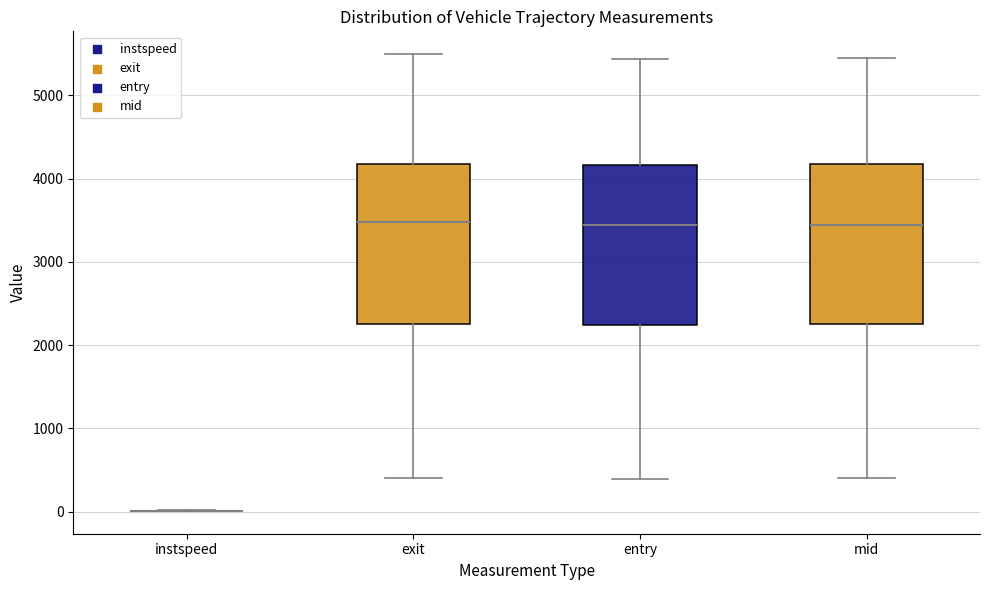

Reading left to right, read every box against the y-axis: the position of its median line, the range the box covers, and the ends of its whiskers. The values are not printed on the chart, so give them approximately, as read against the axis.

instspeed: box collapsed to a line at 0, whiskers 0 to 0
exit: median 3500, box 2300 to 4200, whiskers 400 to 5500
entry: median 3400, box 2200 to 4200, whiskers 400 to 5400
mid: median 3400, box 2200 to 4200, whiskers 400 to 5400